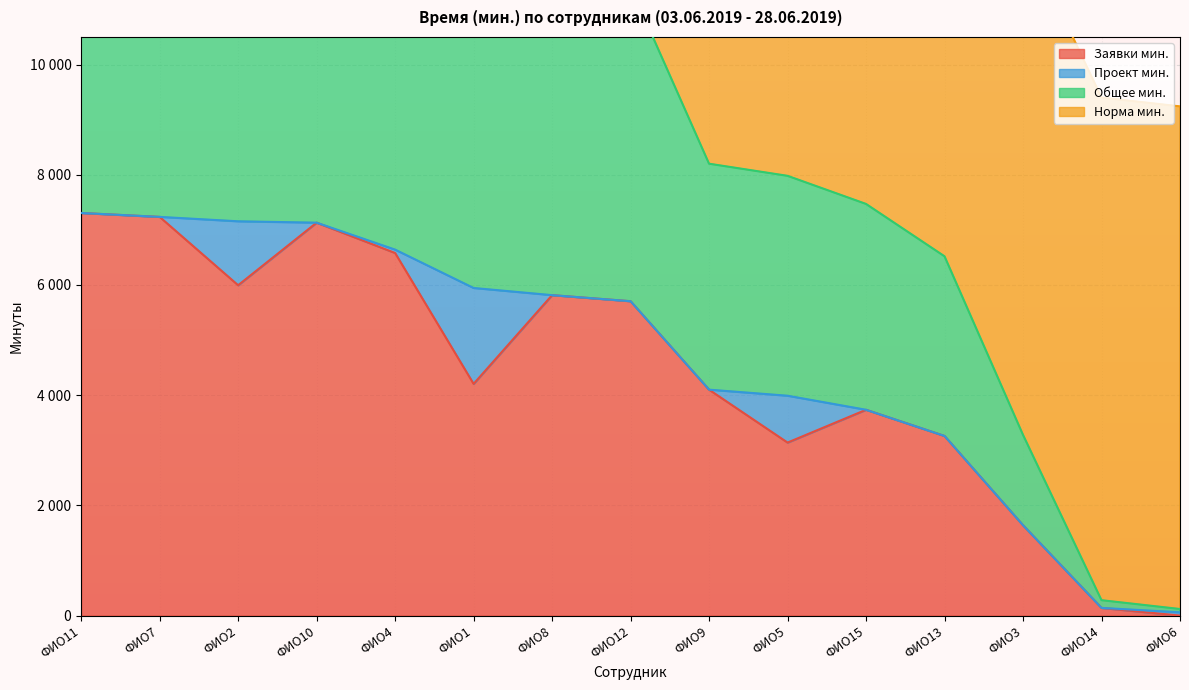

Between ФИО11 and ФИО4, which is larger?

ФИО11